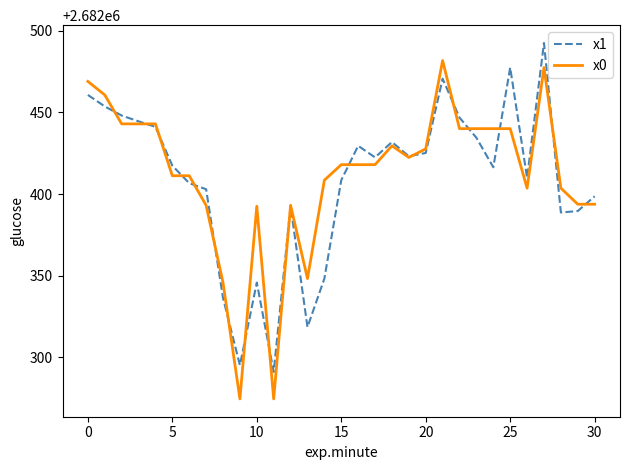

Which series has the largest range (max minus min)?

x0